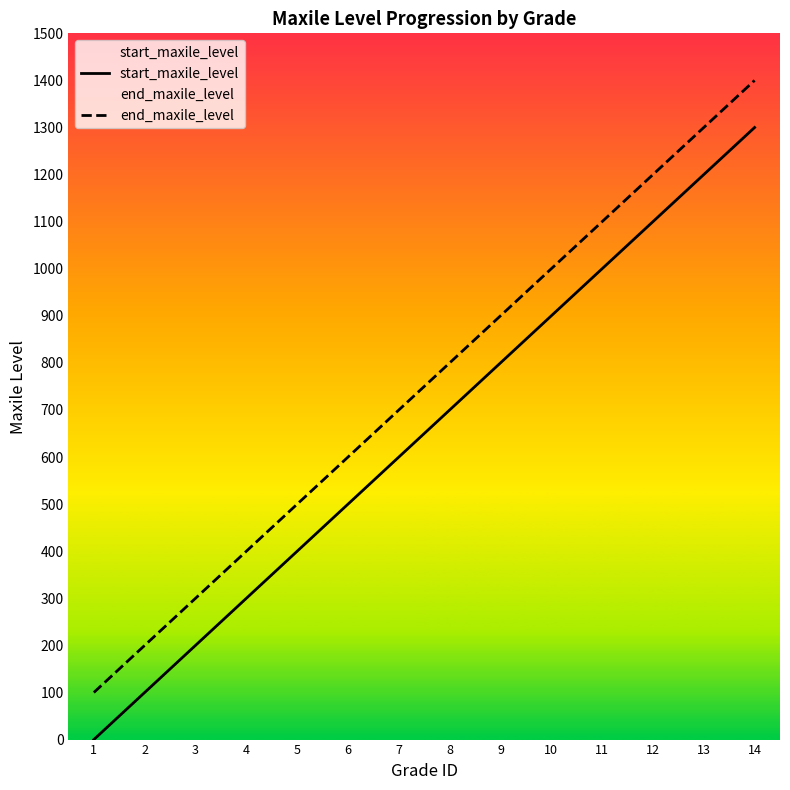

How many lines are shown in the chart?

2